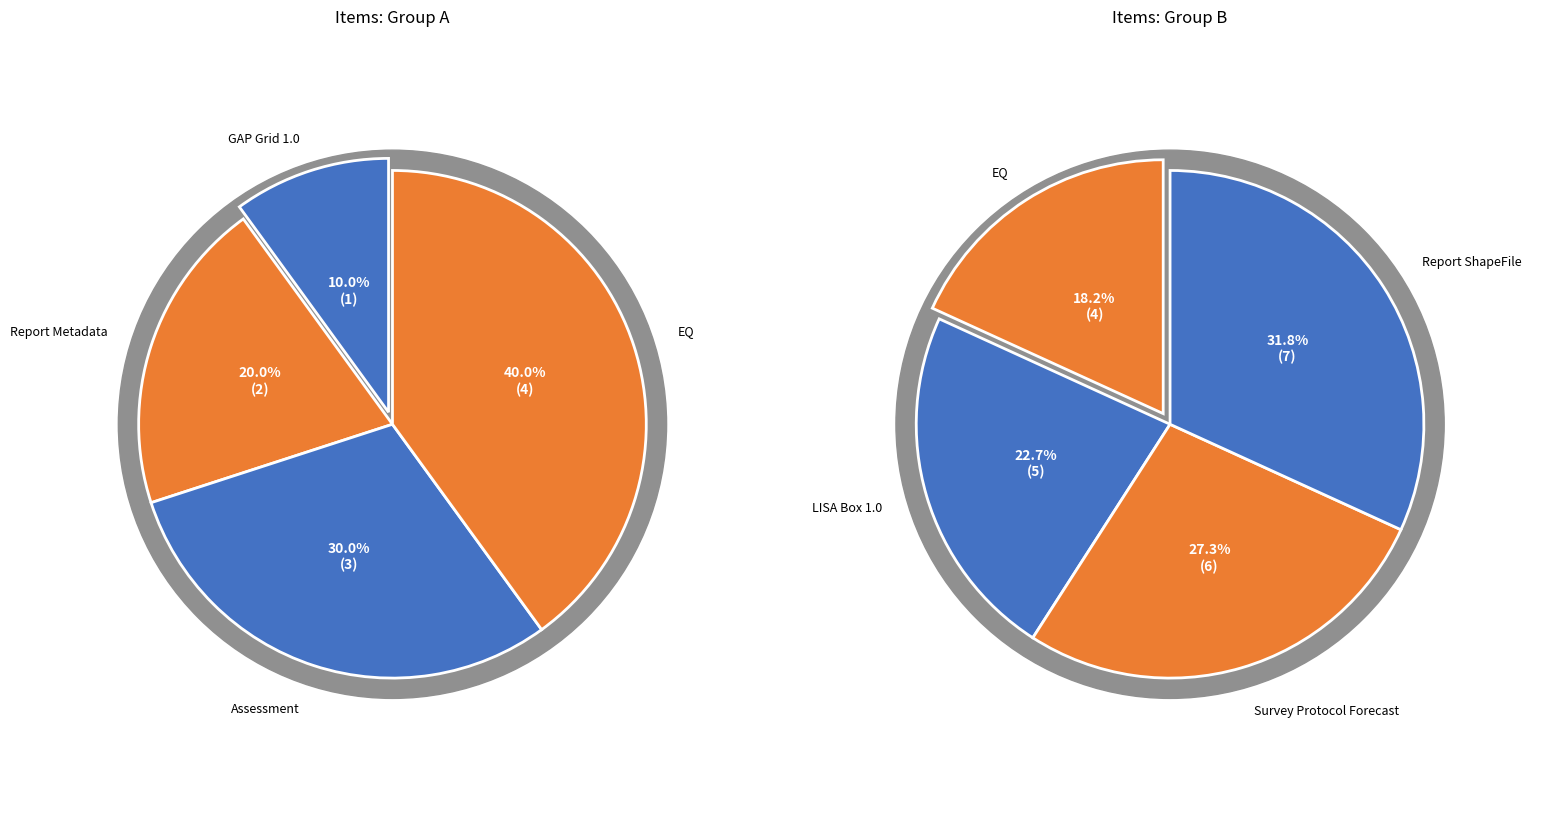

Does GAP Grid 1.0 represent more than half of the total?

No